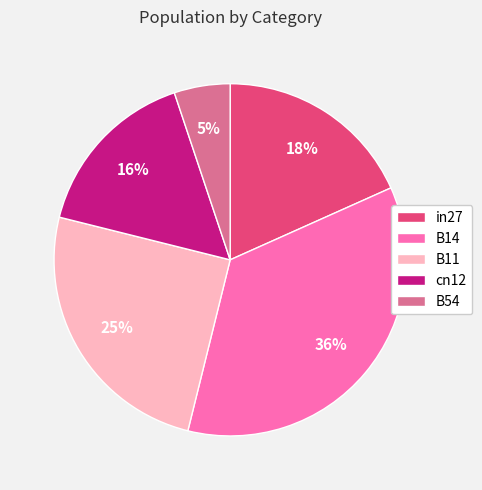

Which has a higher value, B11 or in27?

B11